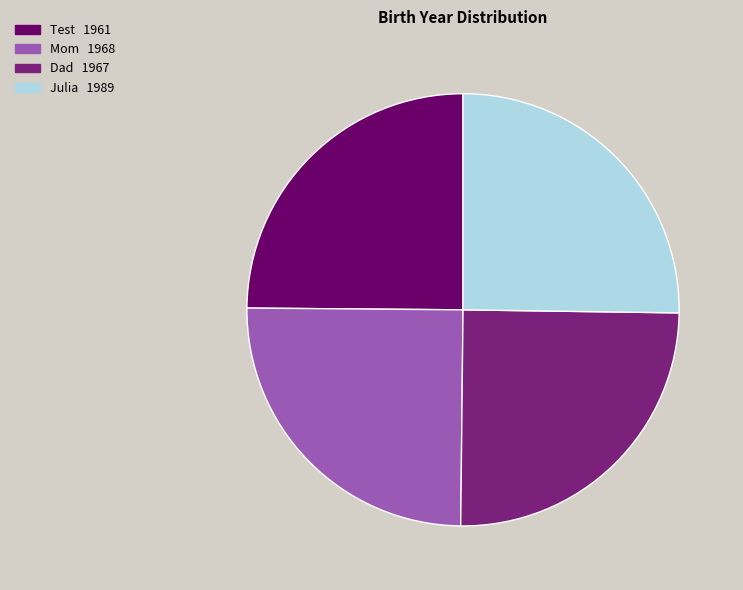

Rank the categories by value from highest to lowest.

Julia, Mom, Dad, Test